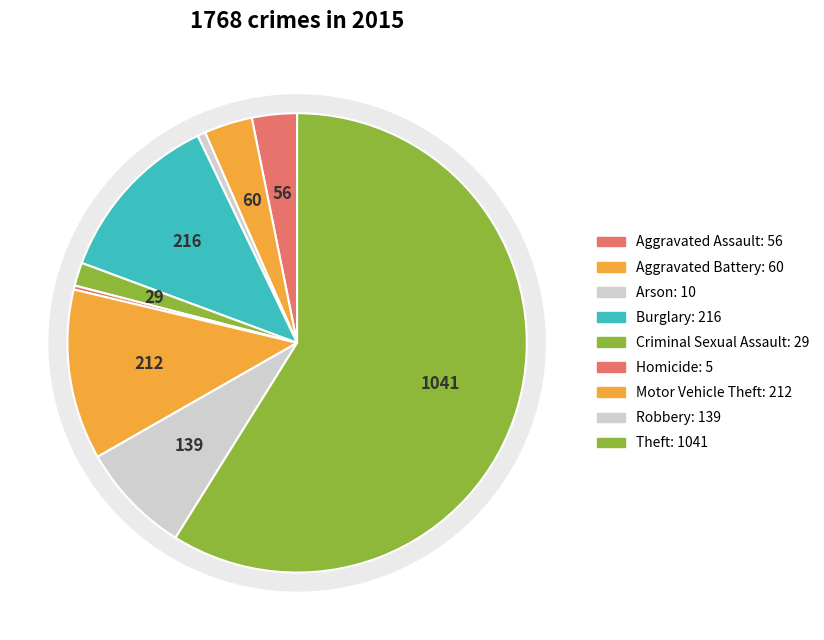

Is it true that Theft is 68% of the pie?

False